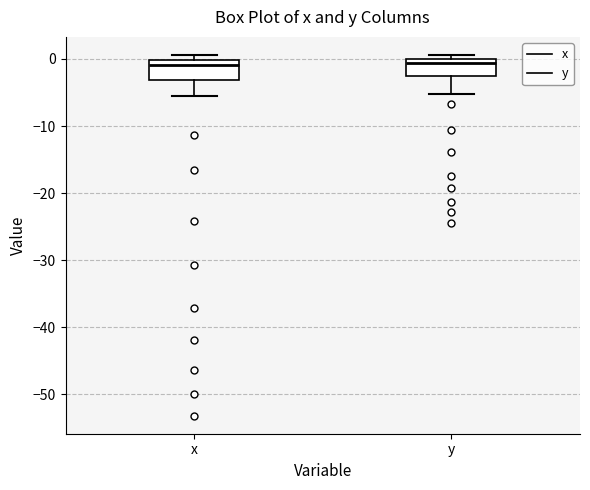

Where is the upper edge of the box for x on the y-axis? The values are not printed on the chart, so give them approximately, as read against the axis.

0